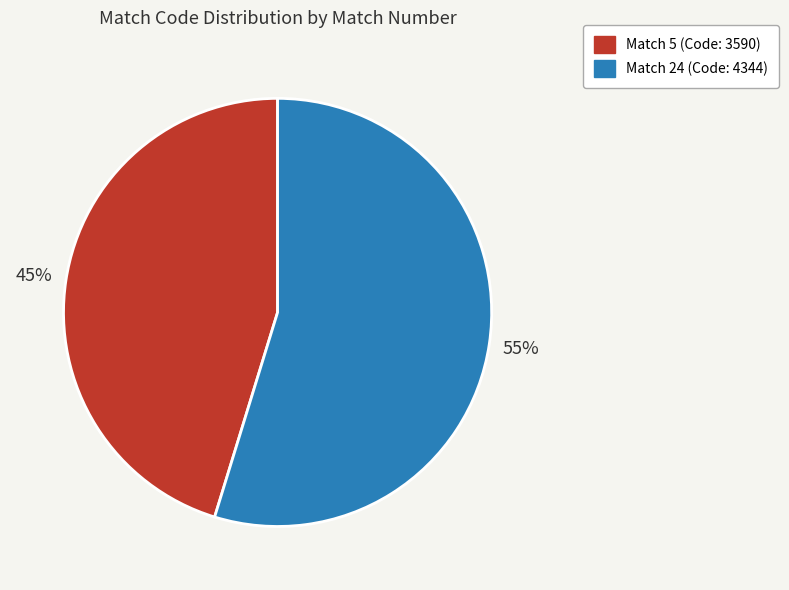

To the nearest percent, what is the combined percentage of Match 5 and Match 24?

100%